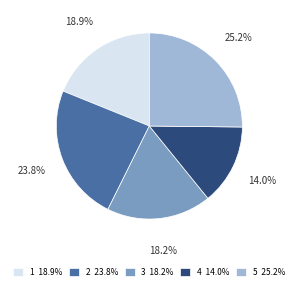

Approximately how many times larger is the value at 5 compared to 3?

1.4